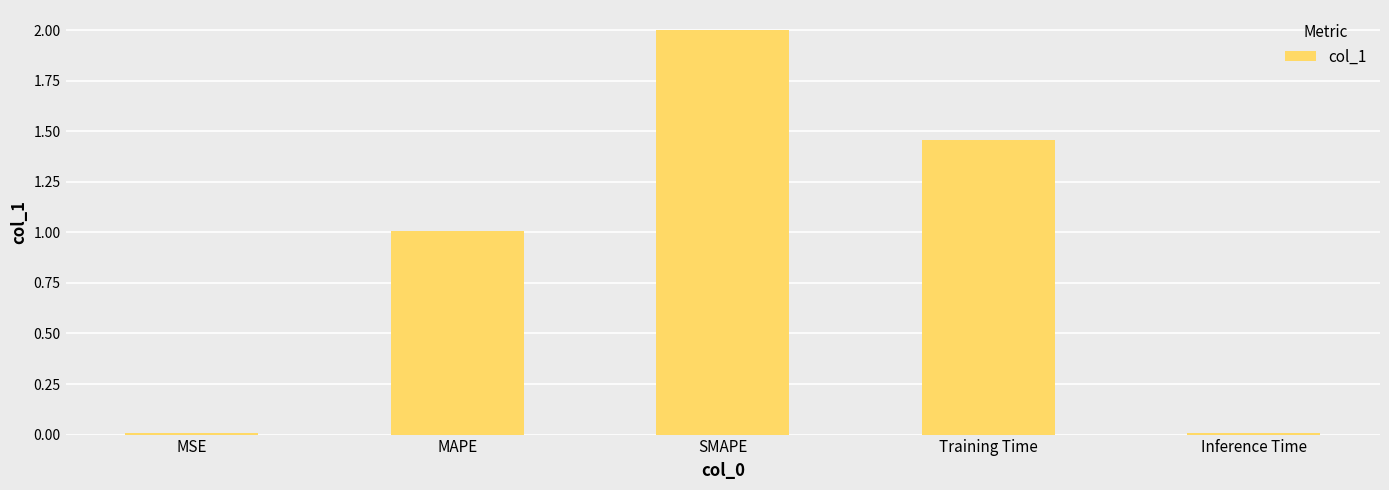

What position from the right is Inference Time?

1